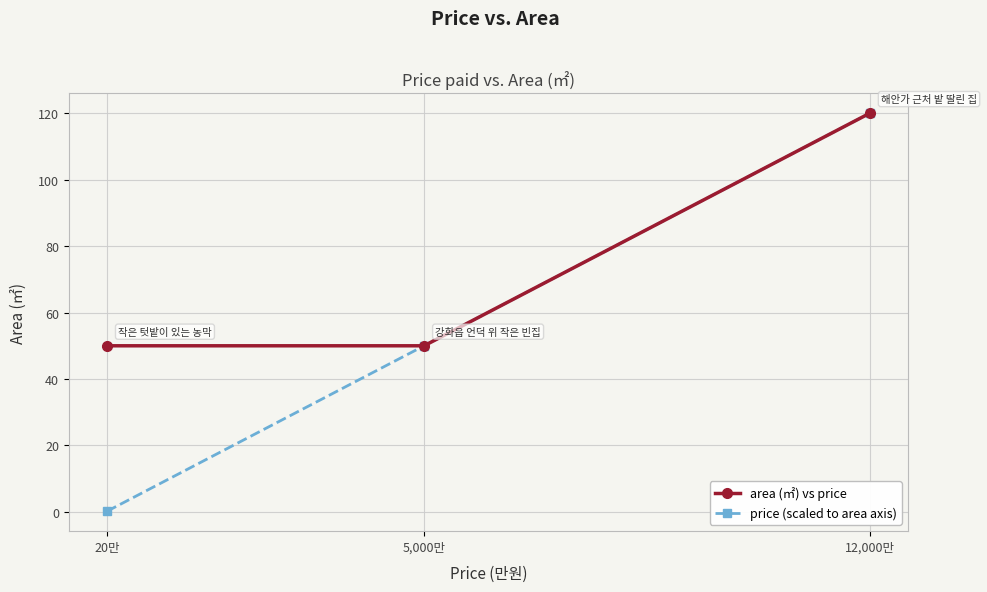

What is the sum of all area (㎡) vs price values?

220.0